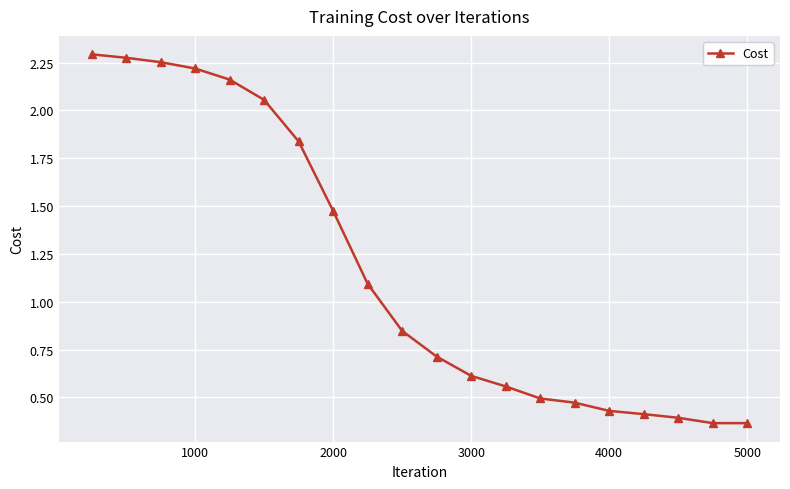

What is the sum of all values?

23.3